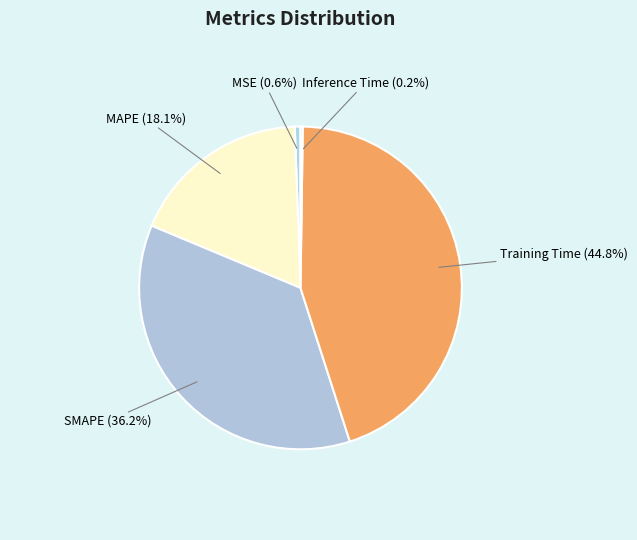

Which category has the biggest portion of the pie?

Training Time